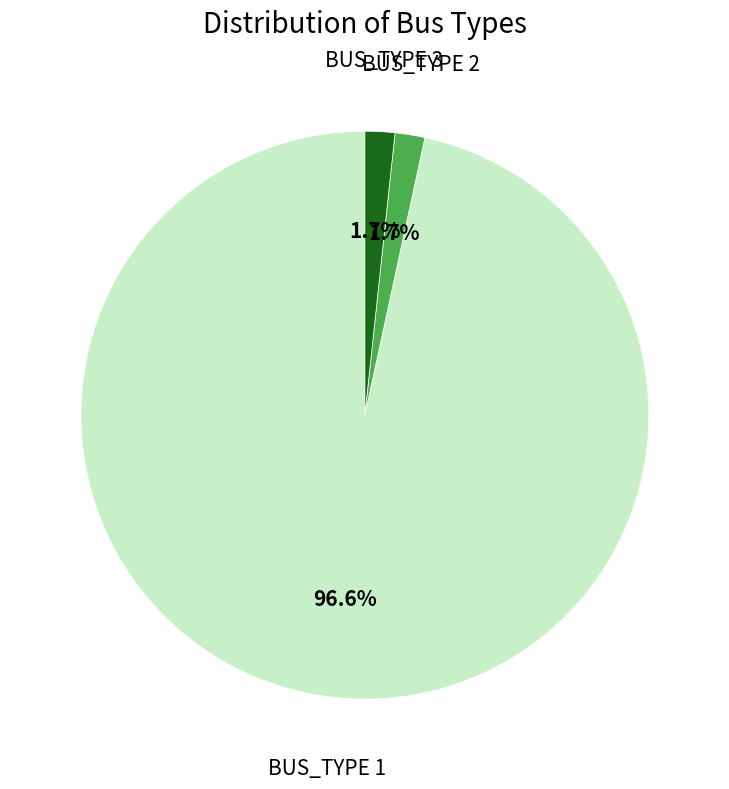

Does any single category account for the majority?

Yes